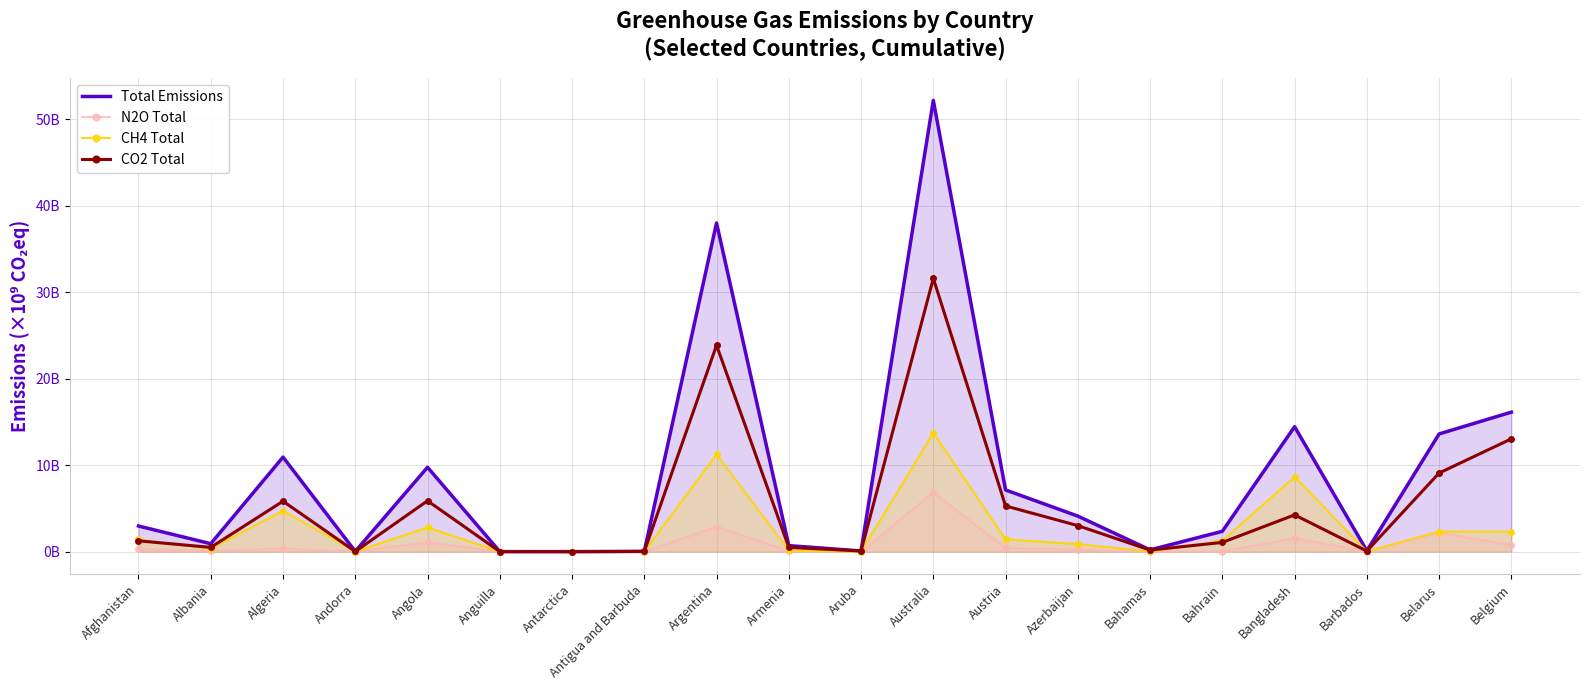

Which series has the largest range (max minus min)?

Total Emissions